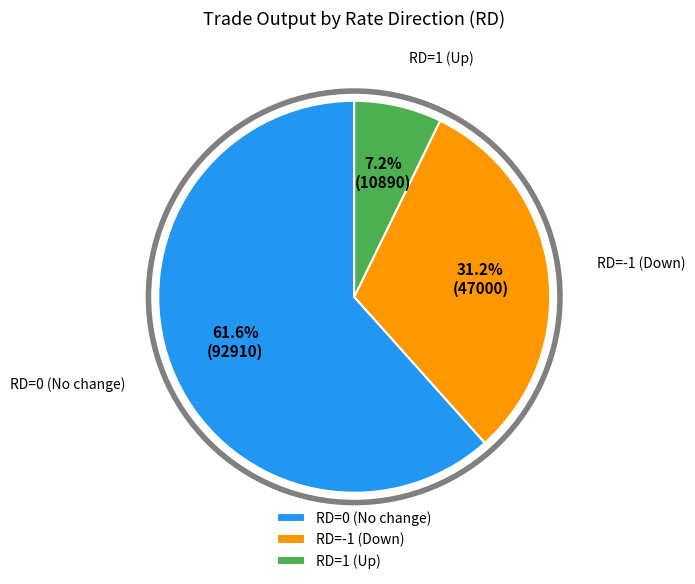

Is there any slice that represents more than half of the pie?

Yes